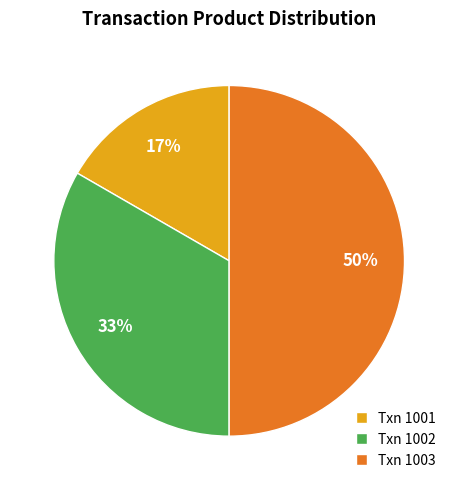

True or false: Txn 1002 accounts for 33% of the total.

True